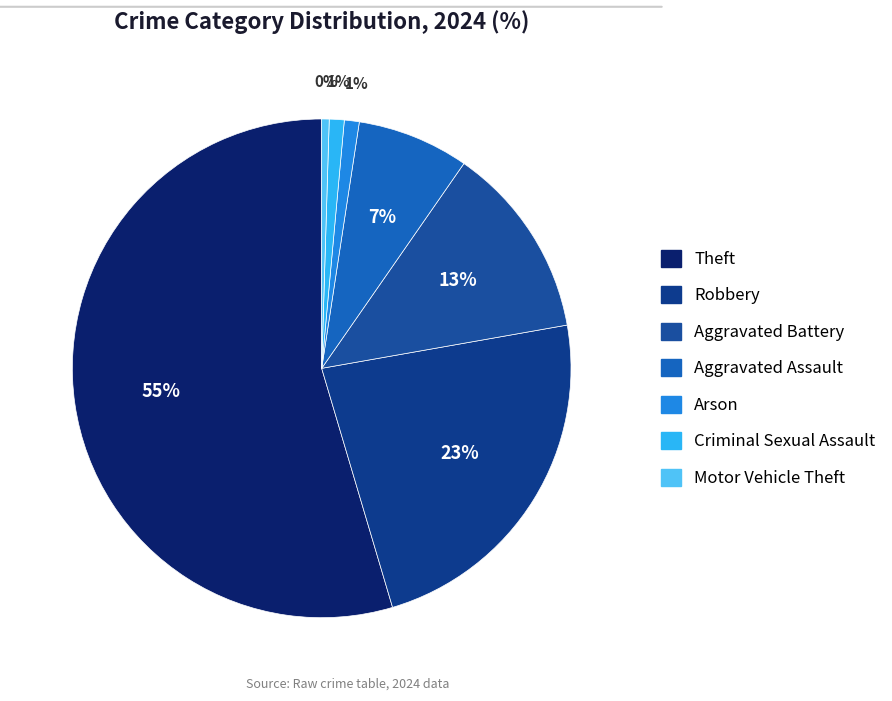

To the nearest percent, what is the average slice percentage?

14%